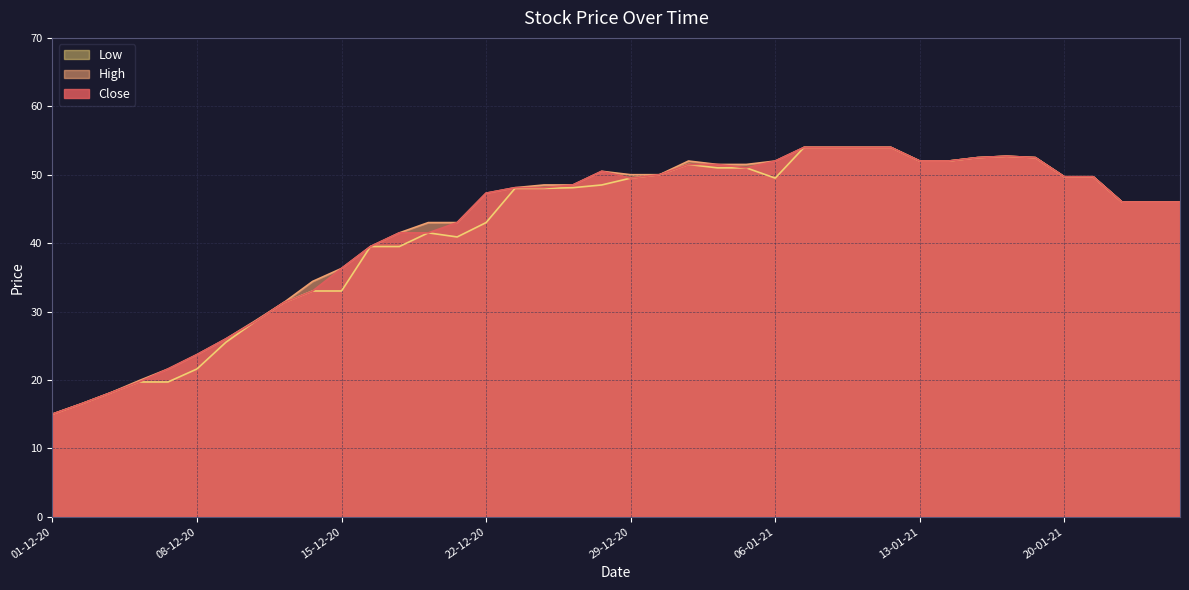

Reading left to right, what are all the values shown in this chart?

Close: 01-12-20=15.0	02-12-20=16.5	03-12-20=18.1	04-12-20=19.7	07-12-20=21.6	08-12-20=23.7	09-12-20=26.0	10-12-20=28.5	11-12-20=31.3	14-12-20=33.0	15-12-20=36.3	16-12-20=39.5	17-12-20=41.5	18-12-20=41.5	21-12-20=43.0	22-12-20=47.3	23-12-20=48.1	24-12-20=48.1	25-12-20=48.5	28-12-20=50.5	29-12-20=49.5	30-12-20=50.0	31-12-20=51.5	04-01-21=51.5	05-01-21=51.0	06-01-21=52.0	07-01-21=54.0	08-01-21=54.0	11-01-21=54.0	12-01-21=54.0	13-01-21=52.0	14-01-21=52.0	15-01-21=52.5	18-01-21=52.7	19-01-21=52.5	20-01-21=49.7	21-01-21=49.7	22-01-21=46.0	25-01-21=46.0	26-01-21=46.0
High: 01-12-20=15.0	02-12-20=16.5	03-12-20=18.1	04-12-20=19.9	07-12-20=21.6	08-12-20=23.7	09-12-20=26.0	10-12-20=28.6	11-12-20=31.3	14-12-20=34.4	15-12-20=36.3	16-12-20=39.5	17-12-20=41.5	18-12-20=43.0	21-12-20=43.0	22-12-20=47.3	23-12-20=48.1	24-12-20=48.5	25-12-20=48.5	28-12-20=50.5	29-12-20=50.0	30-12-20=50.0	31-12-20=52.0	04-01-21=51.5	05-01-21=51.5	06-01-21=52.0	07-01-21=54.0	08-01-21=54.0	11-01-21=54.0	12-01-21=54.0	13-01-21=52.0	14-01-21=52.0	15-01-21=52.5	18-01-21=52.7	19-01-21=52.5	20-01-21=49.7	21-01-21=49.7	22-01-21=46.0	25-01-21=46.0	26-01-21=46.0
Low: 01-12-20=15.0	02-12-20=16.5	03-12-20=18.1	04-12-20=19.7	07-12-20=19.7	08-12-20=21.6	09-12-20=25.5	10-12-20=28.5	11-12-20=31.3	14-12-20=33.0	15-12-20=33.0	16-12-20=39.5	17-12-20=39.5	18-12-20=41.5	21-12-20=40.9	22-12-20=43.0	23-12-20=48.0	24-12-20=48.0	25-12-20=48.1	28-12-20=48.5	29-12-20=49.5	30-12-20=50.0	31-12-20=51.5	04-01-21=51.0	05-01-21=51.0	06-01-21=49.5	07-01-21=54.0	08-01-21=54.0	11-01-21=54.0	12-01-21=54.0	13-01-21=52.0	14-01-21=52.0	15-01-21=52.5	18-01-21=52.7	19-01-21=52.5	20-01-21=49.7	21-01-21=49.7	22-01-21=46.0	25-01-21=46.0	26-01-21=46.0